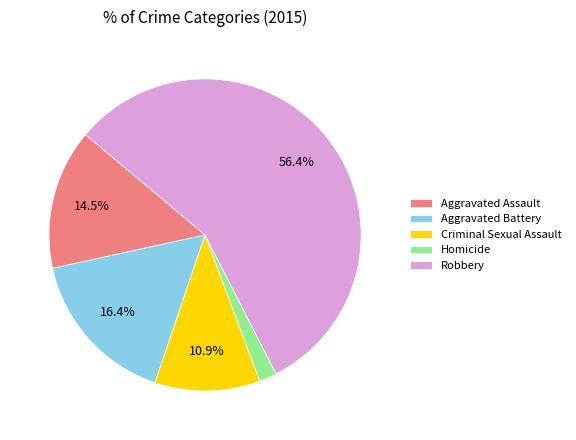

To the nearest percent, what is the difference between the largest and smallest slice percentages?

55%